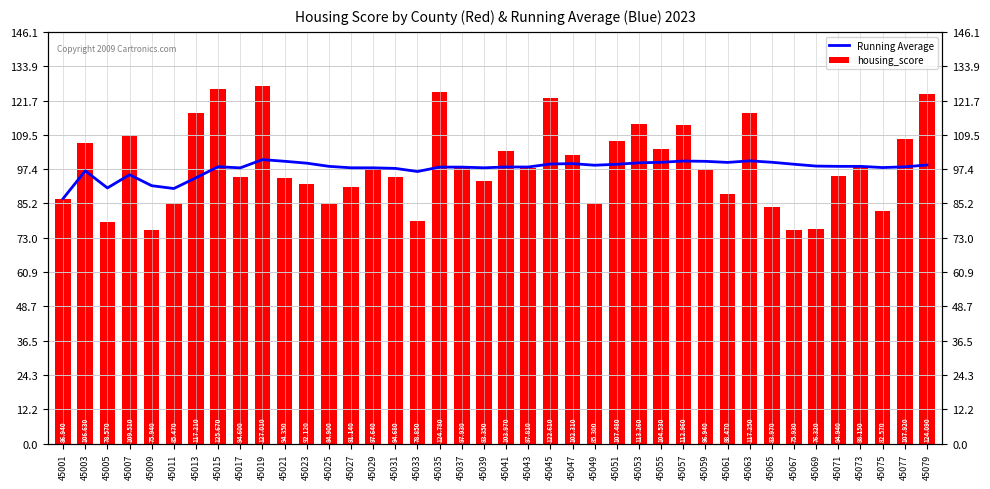

Is it true that Running Average equals 99.8 at 45061?

True